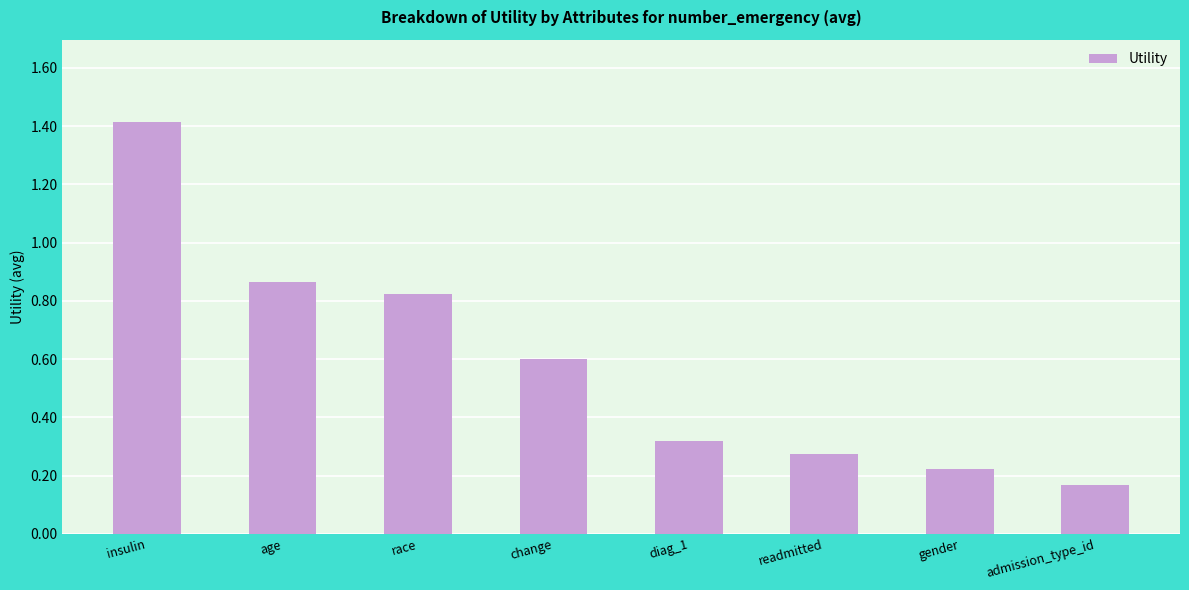

Rank the categories by value from highest to lowest.

insulin, age, race, change, diag_1, readmitted, gender, admission_type_id